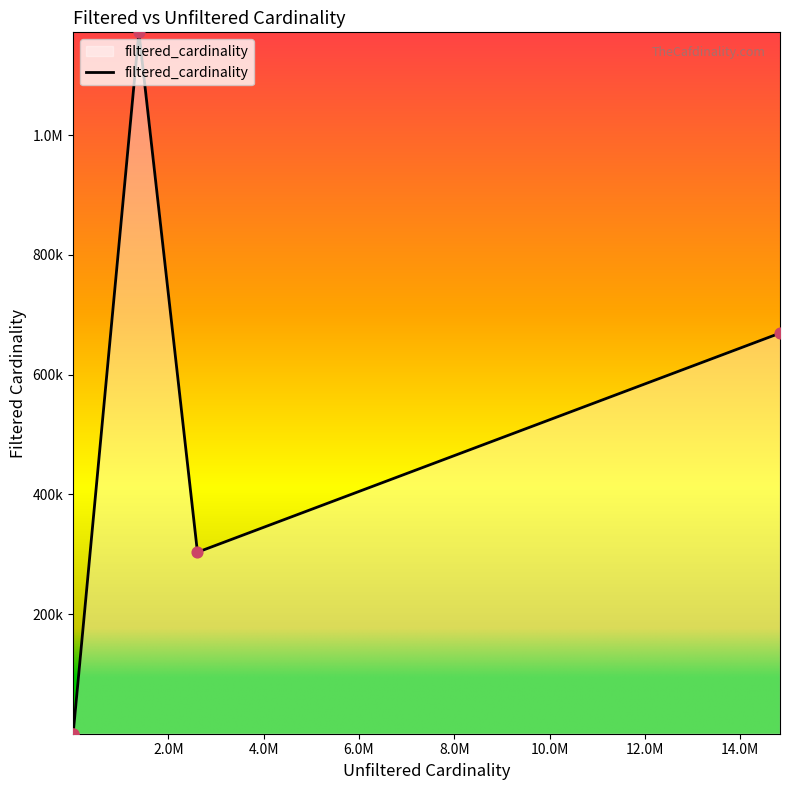

What is the change in value from it2 to mi_idx?

+1171903